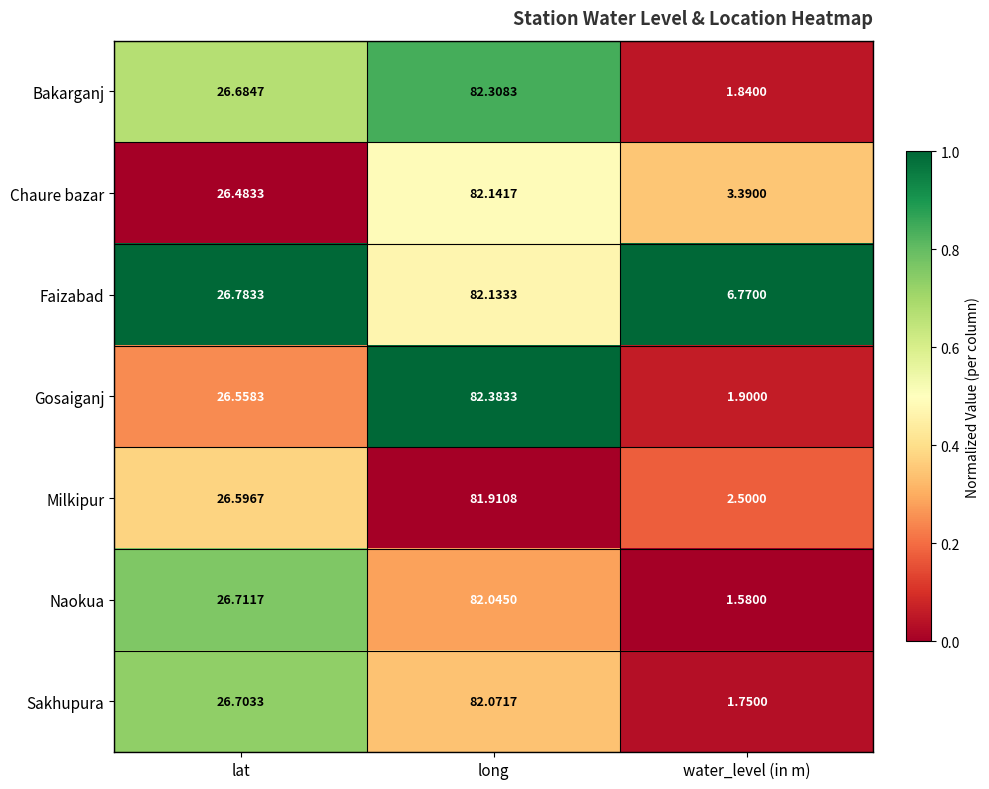

Which series has the largest total across all categories?

Faizabad